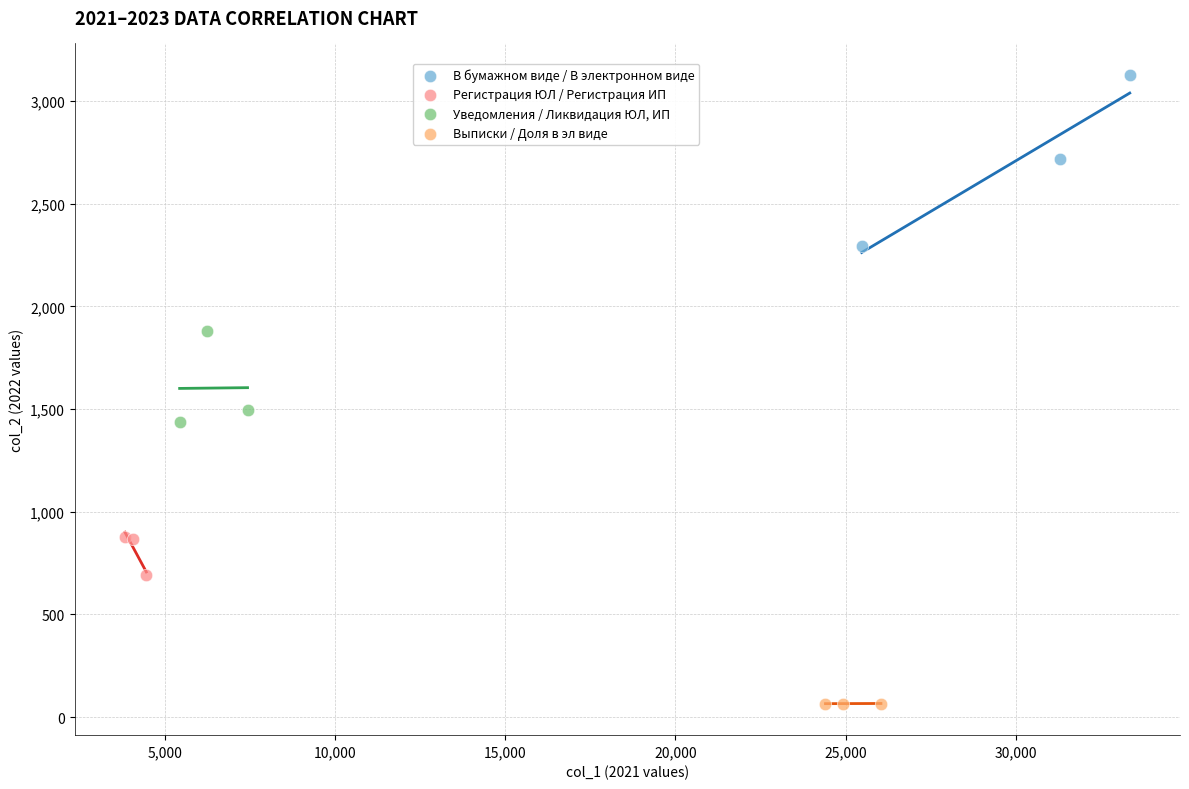

Which series contains the lowest Y value?

Выписки / Доля в эл виде